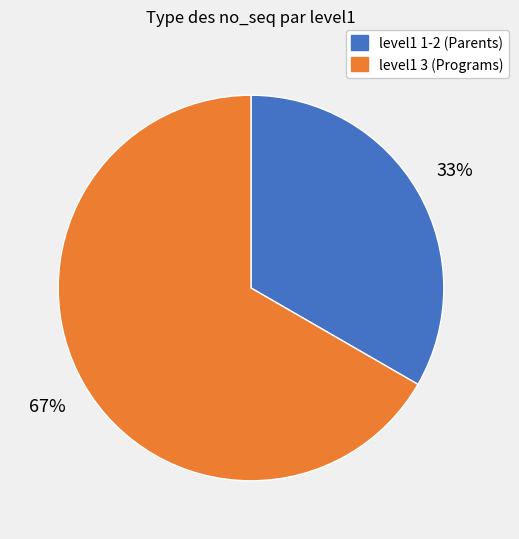

To the nearest percent, what is the average slice percentage?

50%